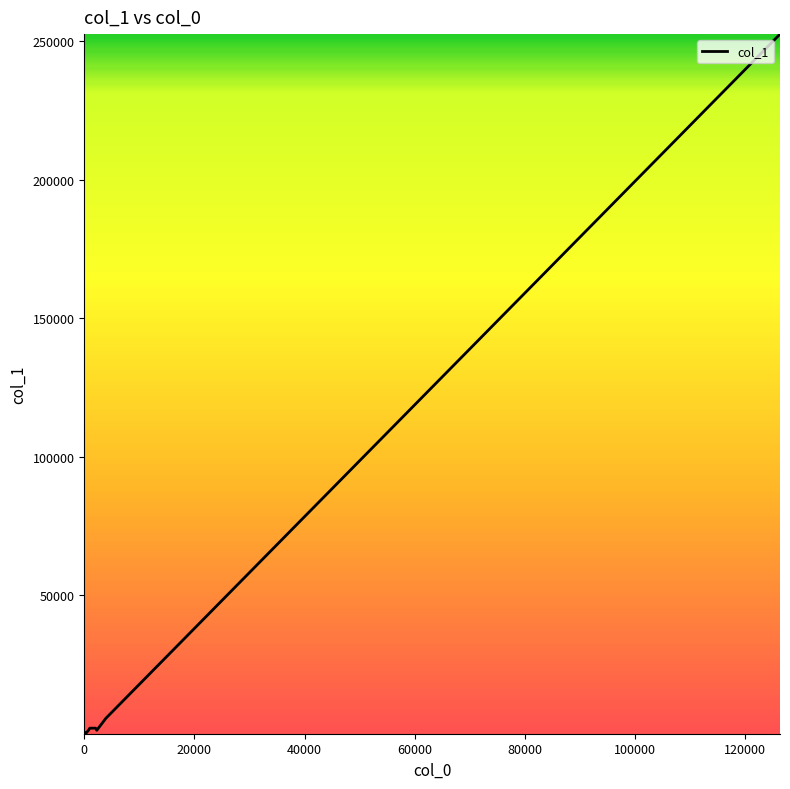

How many interior local valleys (lower than both neighbors) does the data have?

3